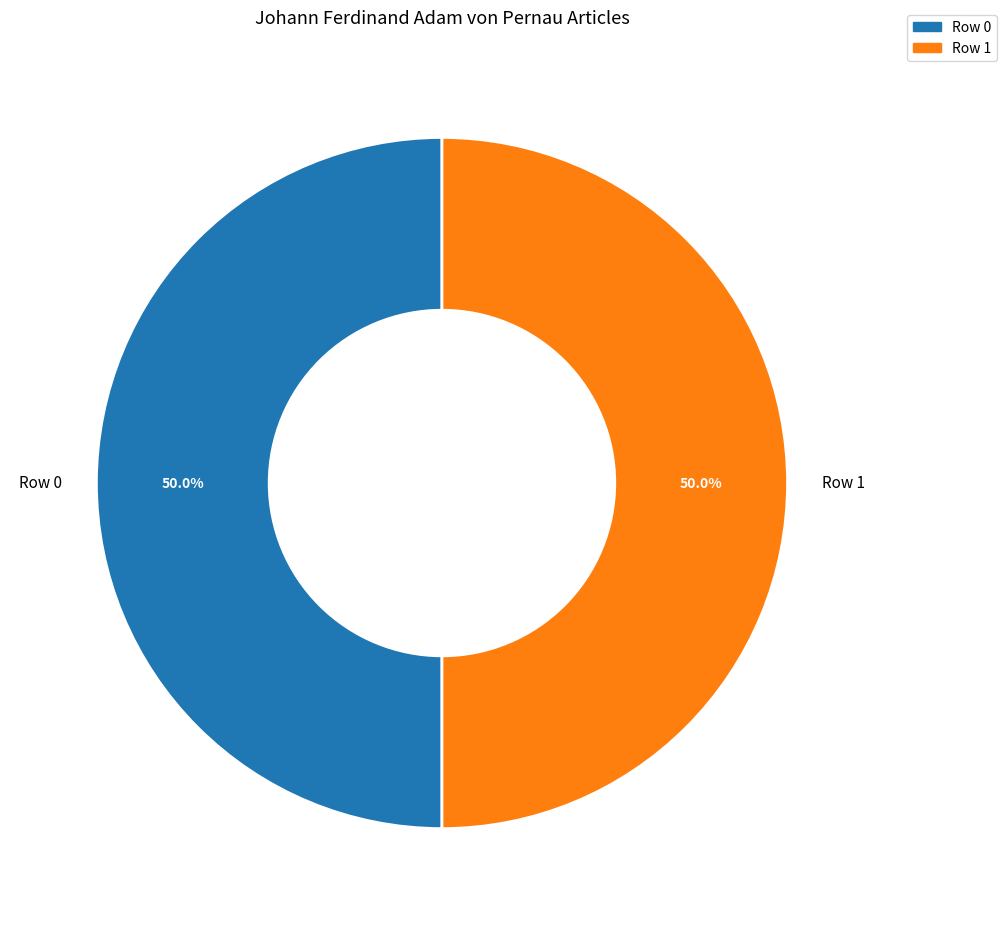

What is the ratio of the value at Row 0 to the value at Row 1?

1.0